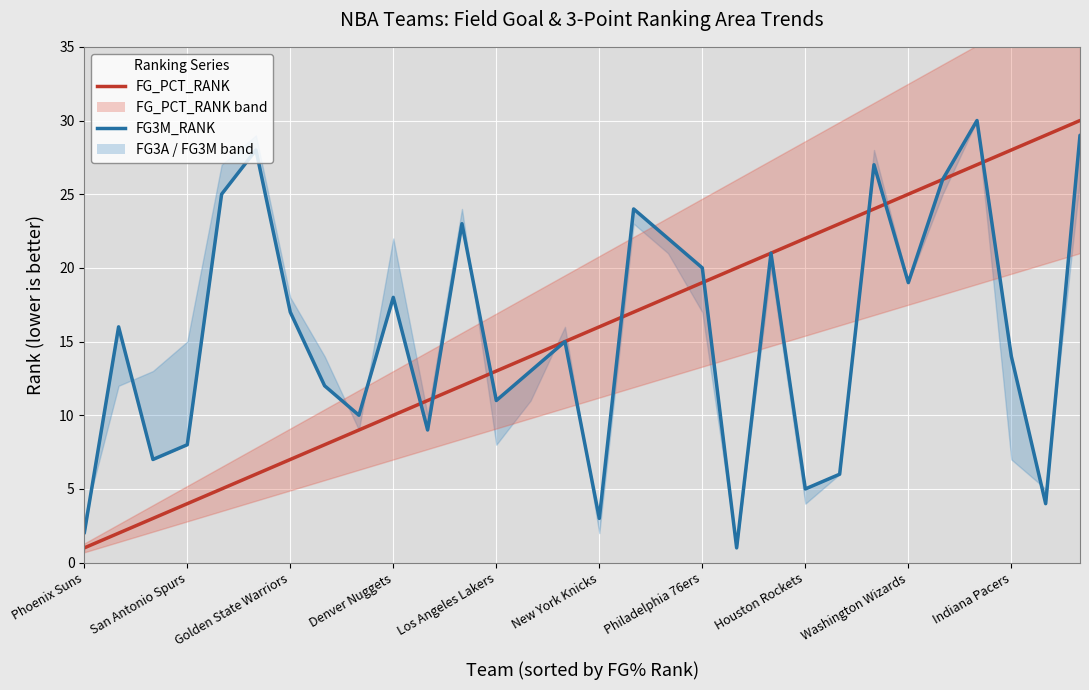

The value of FG3M_RANK_line at New York Knicks is 4. True or false?

False